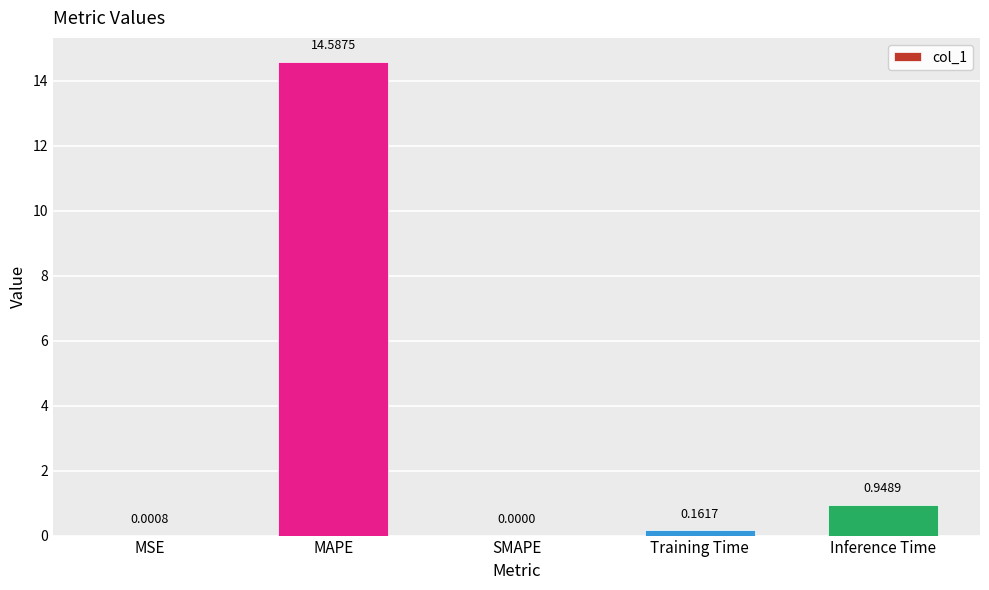

At which category does the chart reach its peak across all series?

MAPE